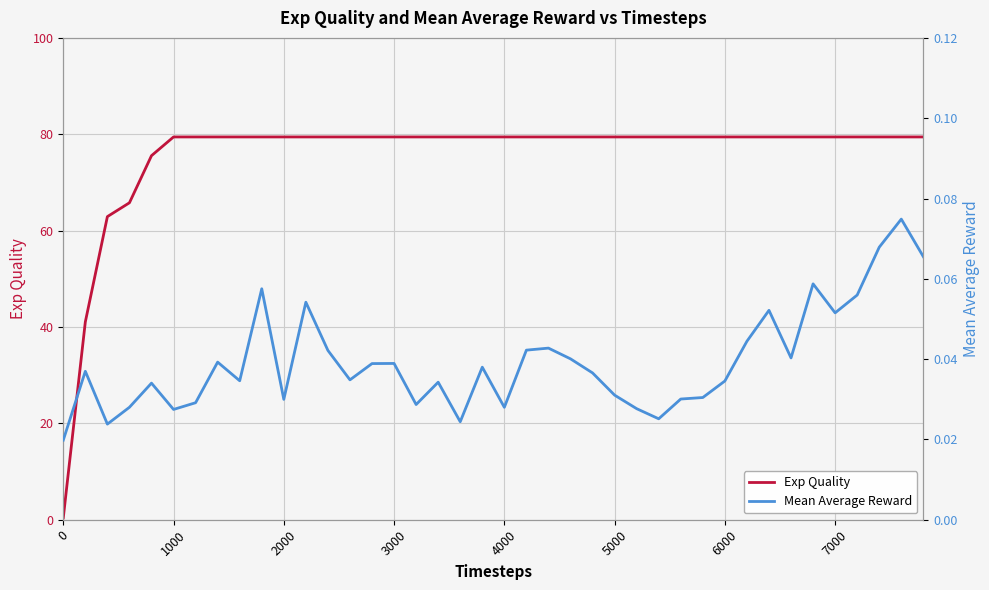

True or false: Mean Average Reward and Exp Quality cross at least once.

False